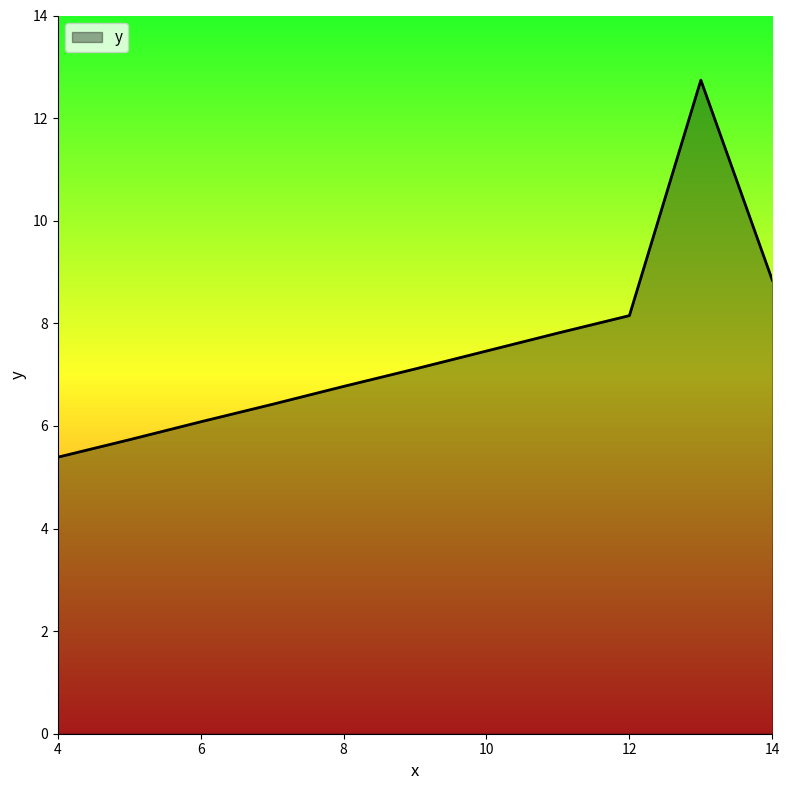

What is the smallest value displayed?

5.4